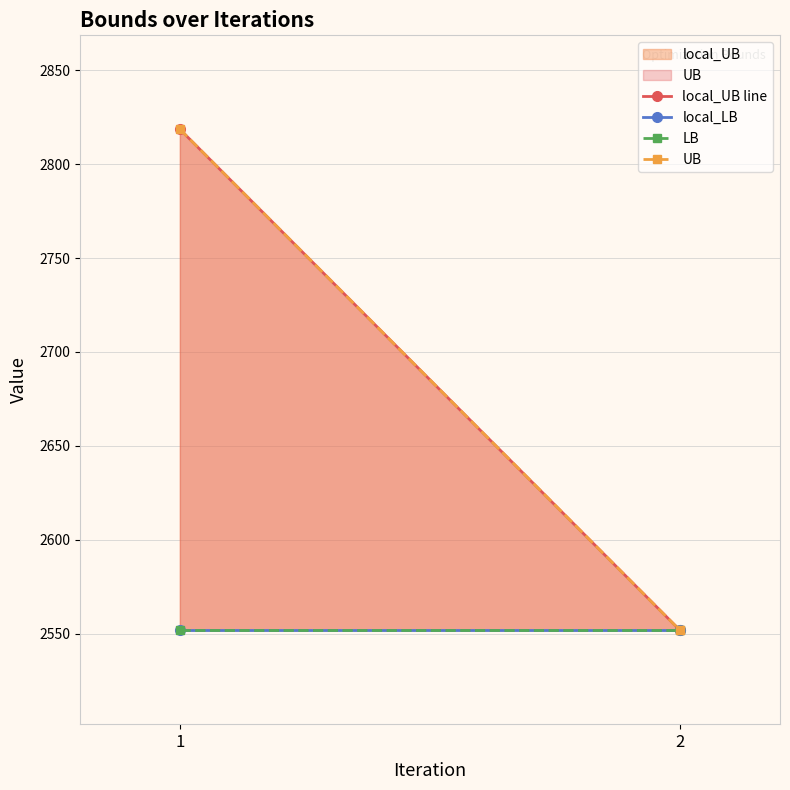

What is the minimum value shown in the chart?

2551.8